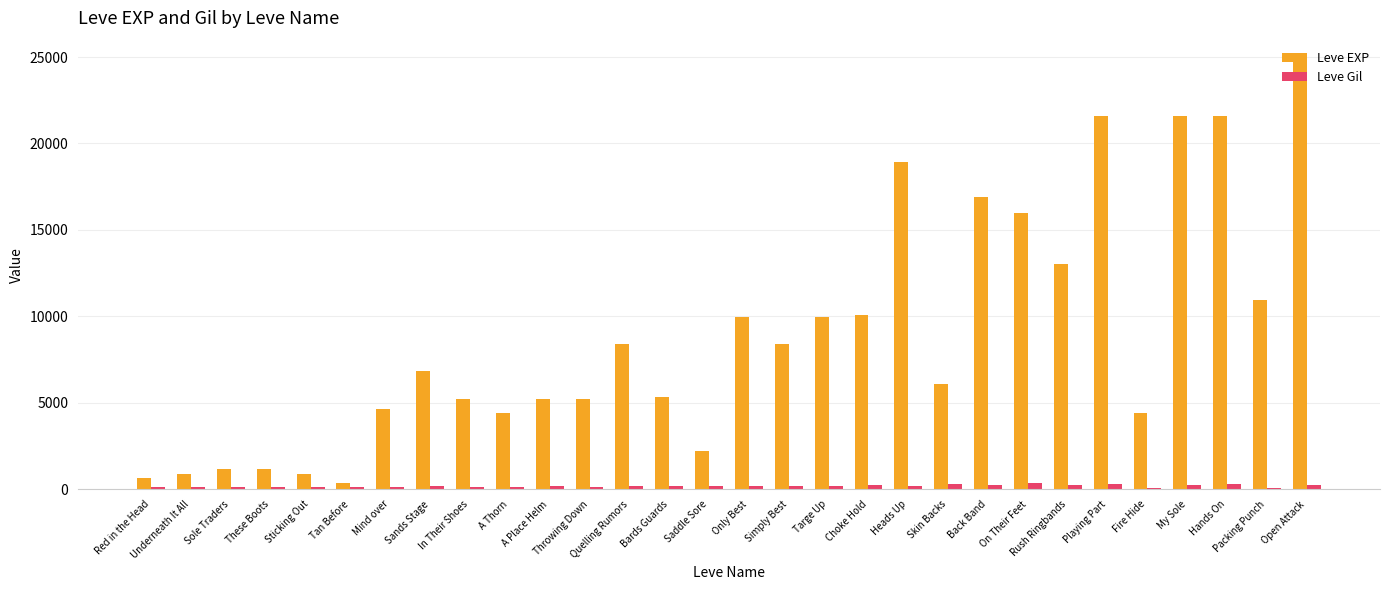

Which series has the largest total across all categories?

Leve EXP